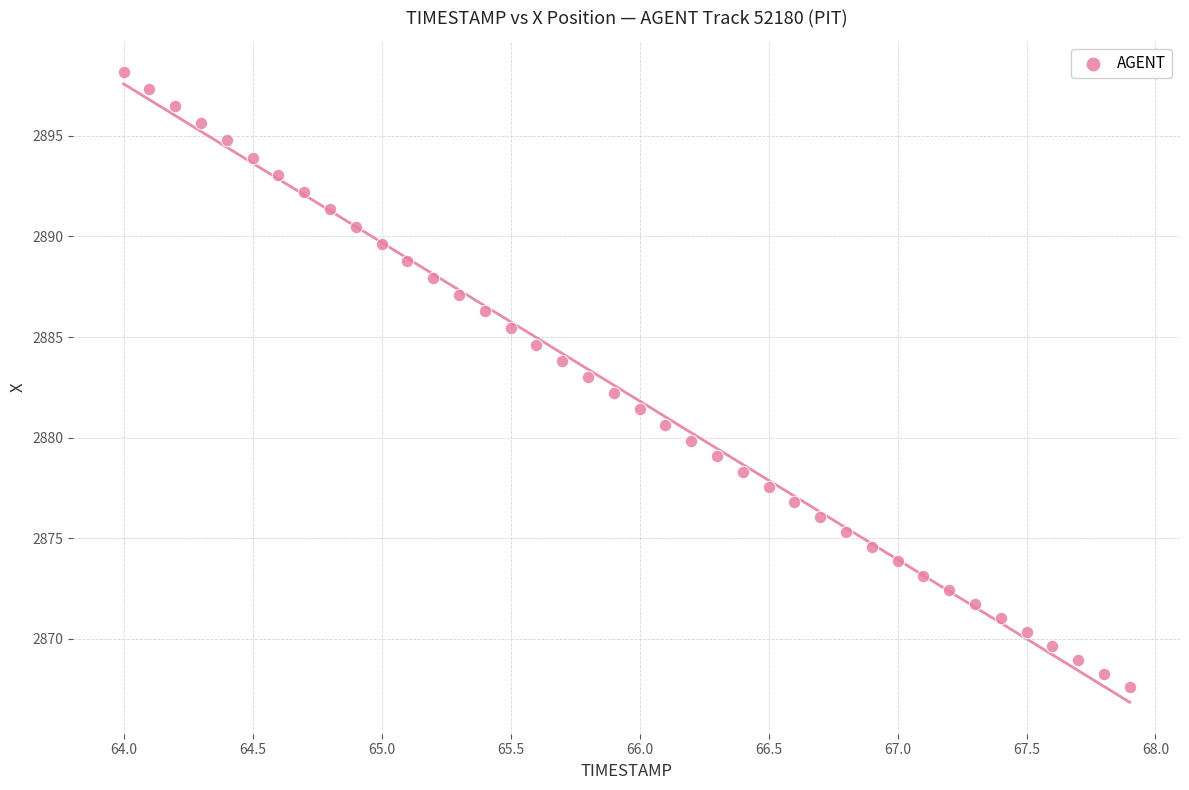

What is the range of Y values (max minus min)?

30.5